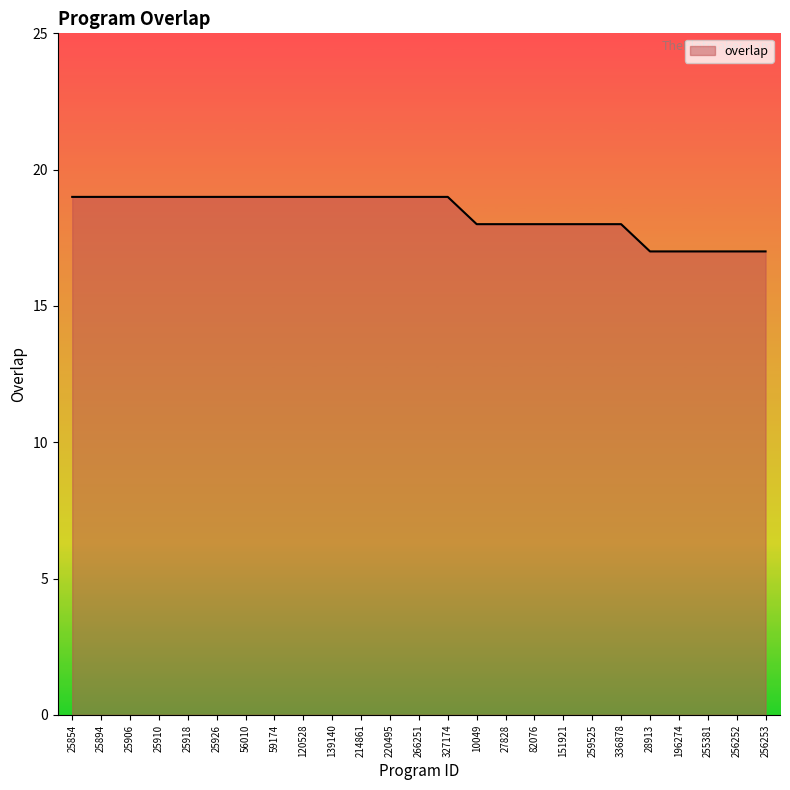

What is the maximum value shown in the chart?

19